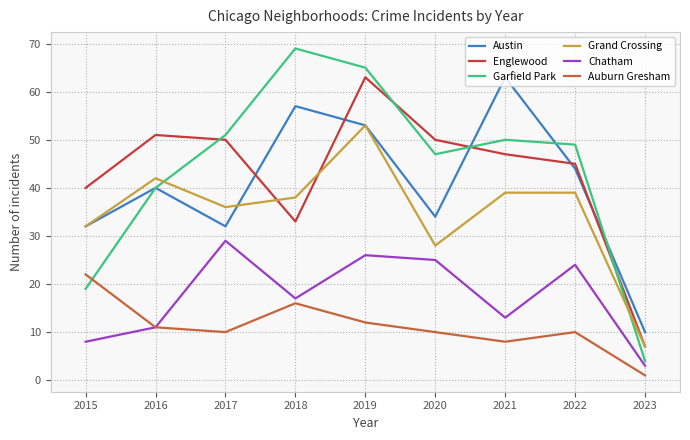

What is the difference between the maximum and minimum values in the Chatham series?

26